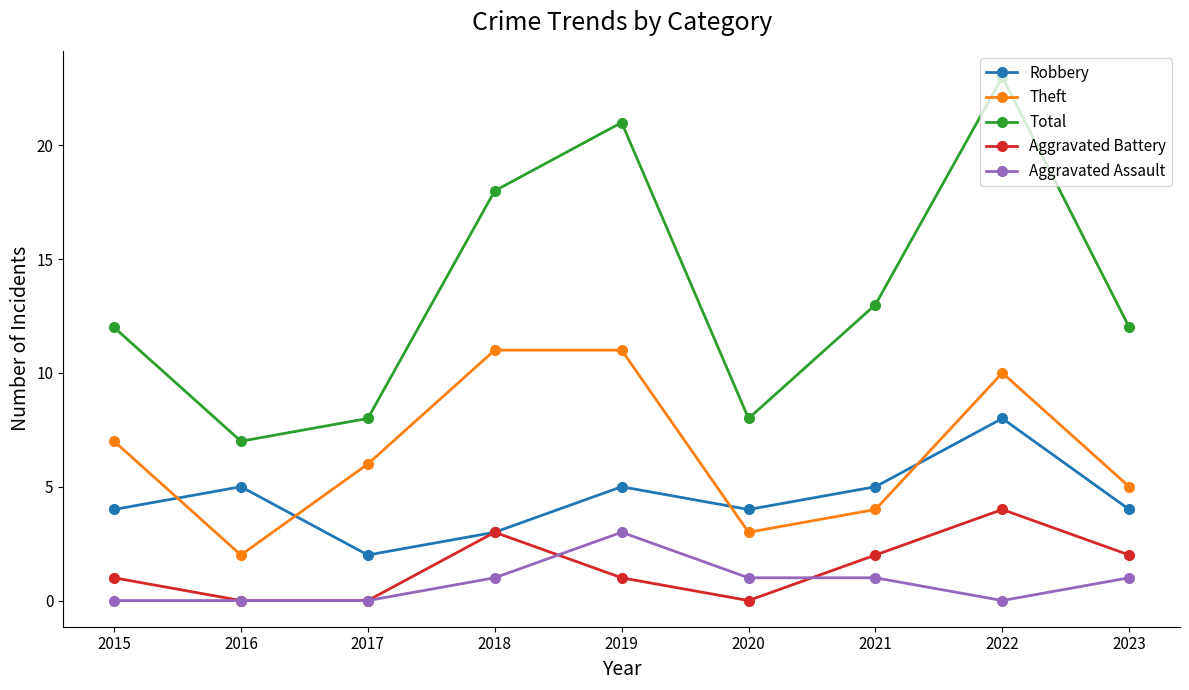

Between 2015 and 2022, which series saw the biggest shift?

Total